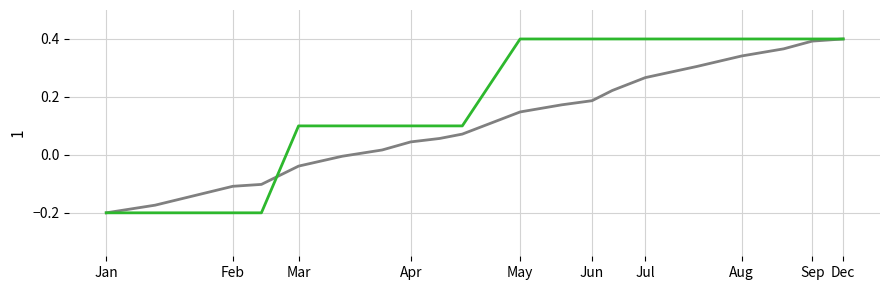

How many lines are shown in the chart?

2